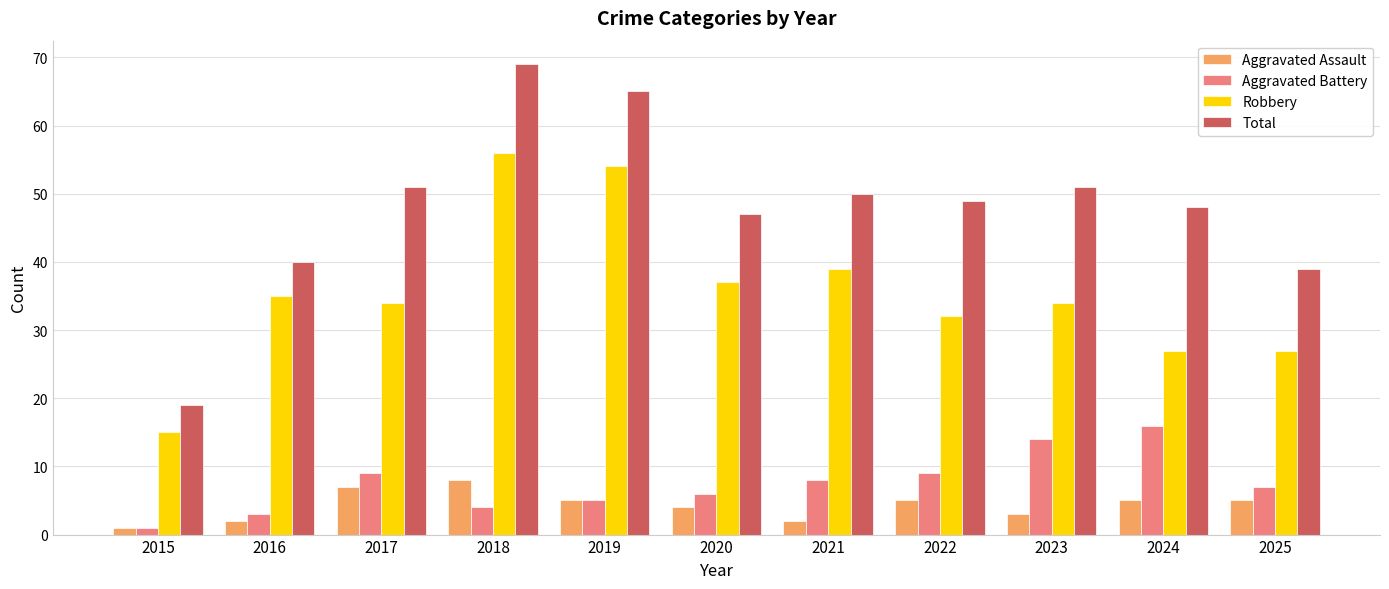

Which series has the widest spread of values?

Total